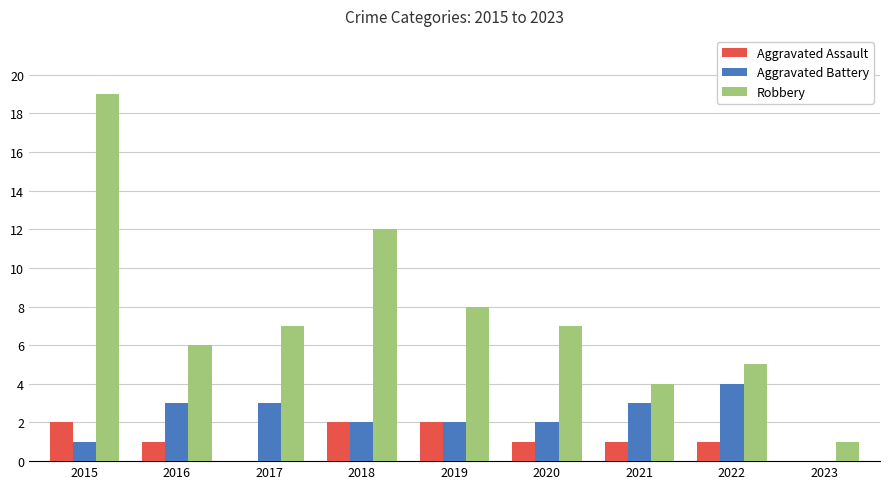

Are the bars grouped side by side (vs. stacked)?

Yes